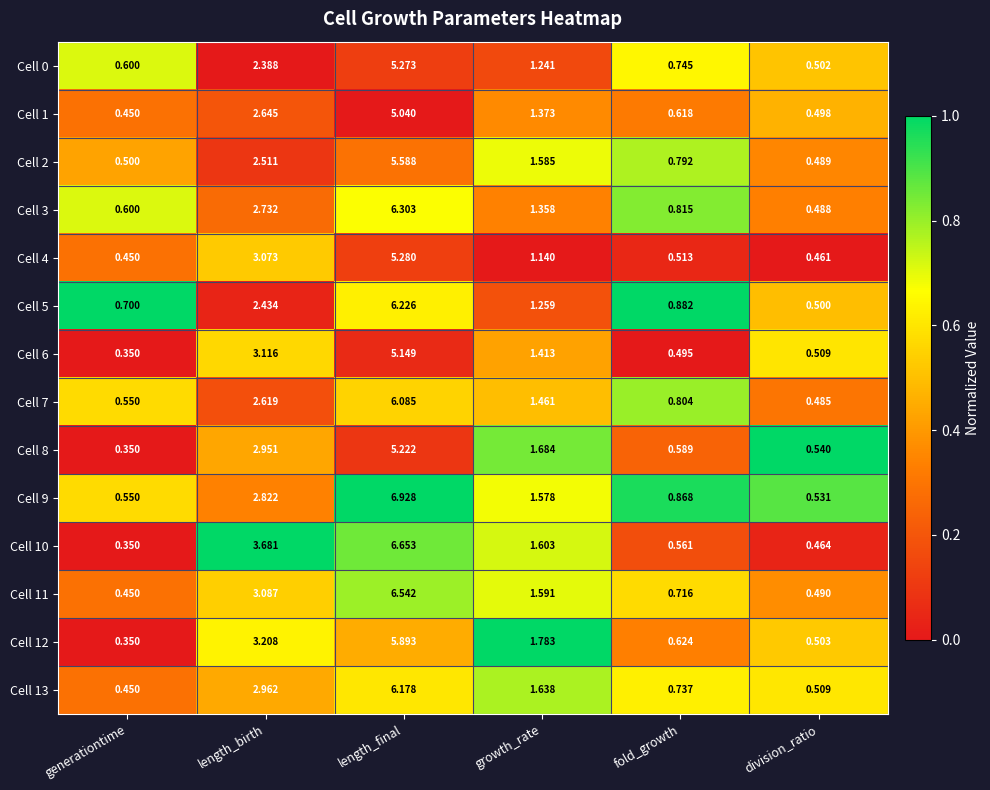

Rank the categories by Cell 7 value from lowest to highest.

division_ratio, generationtime, fold_growth, growth_rate, length_birth, length_final